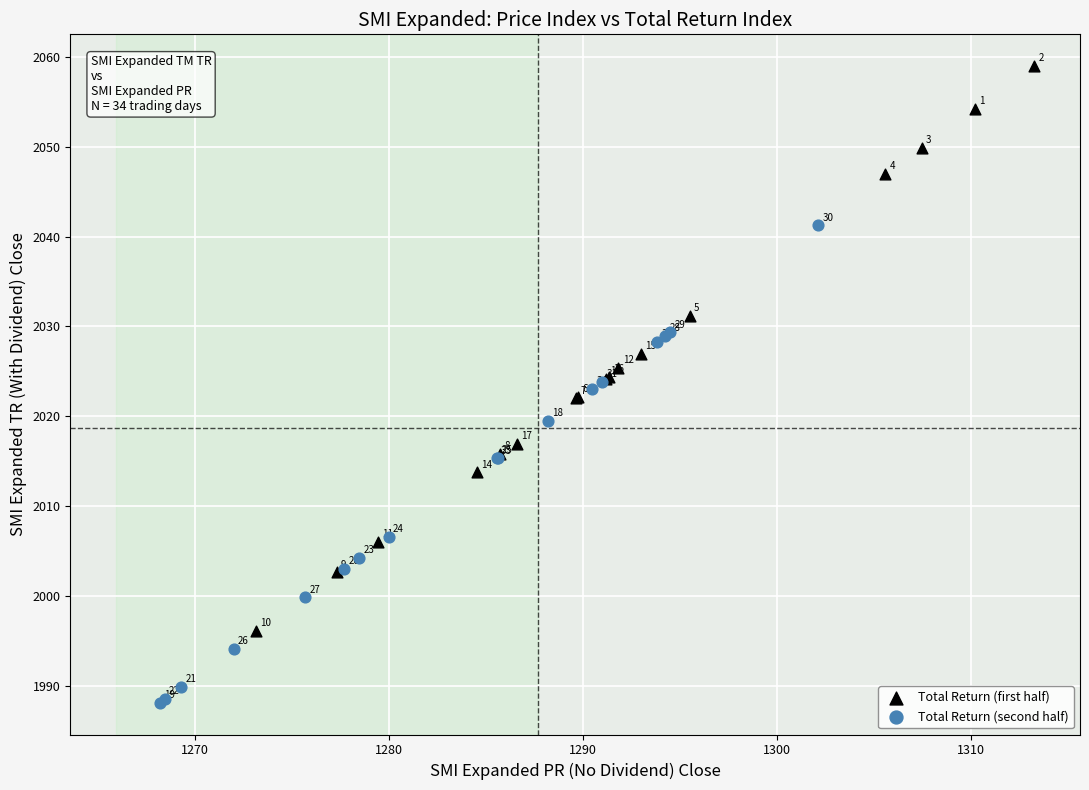

Which series contains the lowest Y value?

Total Return (second half)